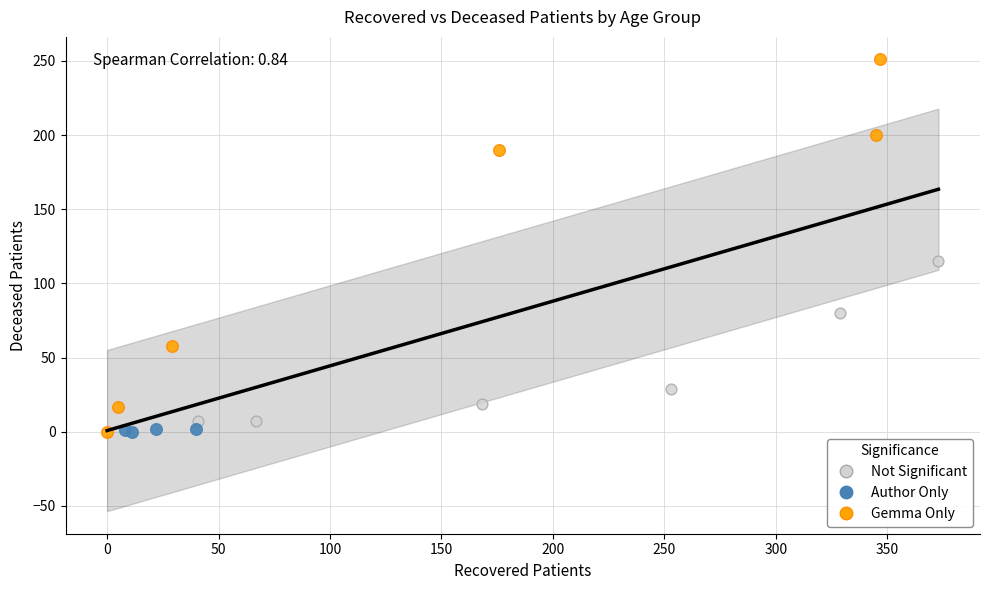

Which series has the largest Y range (max minus min)?

Gemma Only